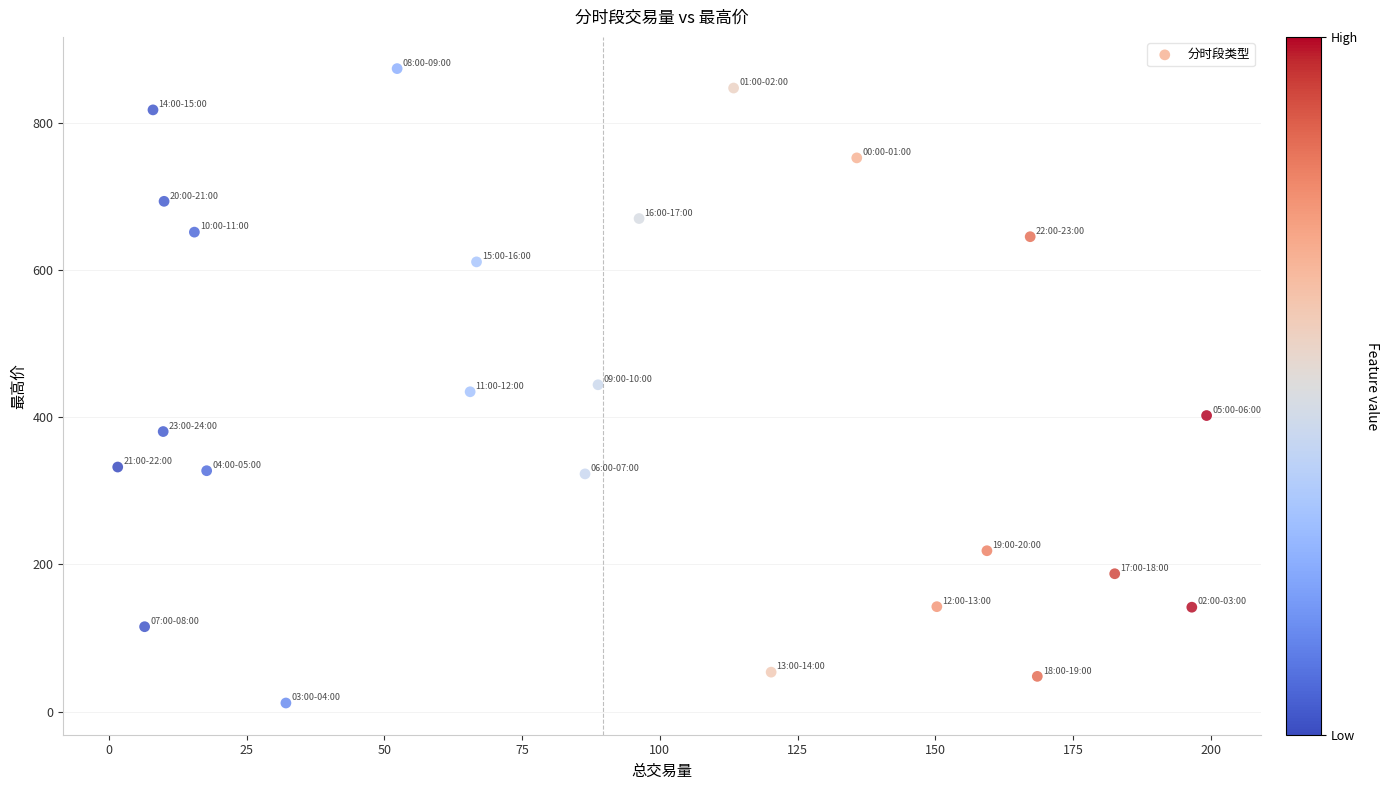

What is the range of X values (max minus min)?

197.6